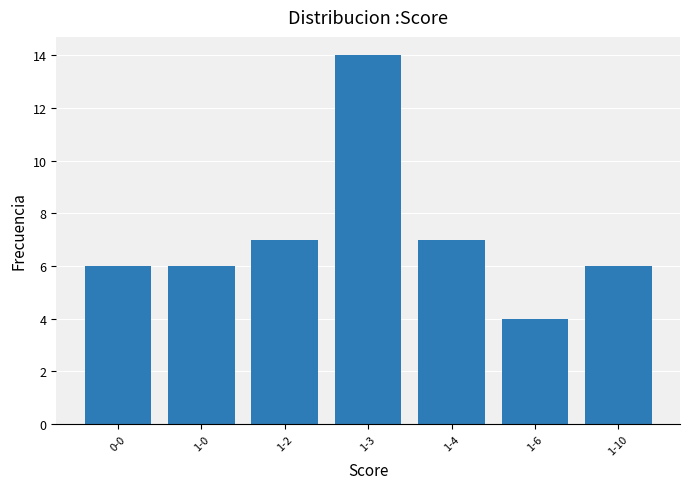

What is the value of the 2nd bar from the left?

6